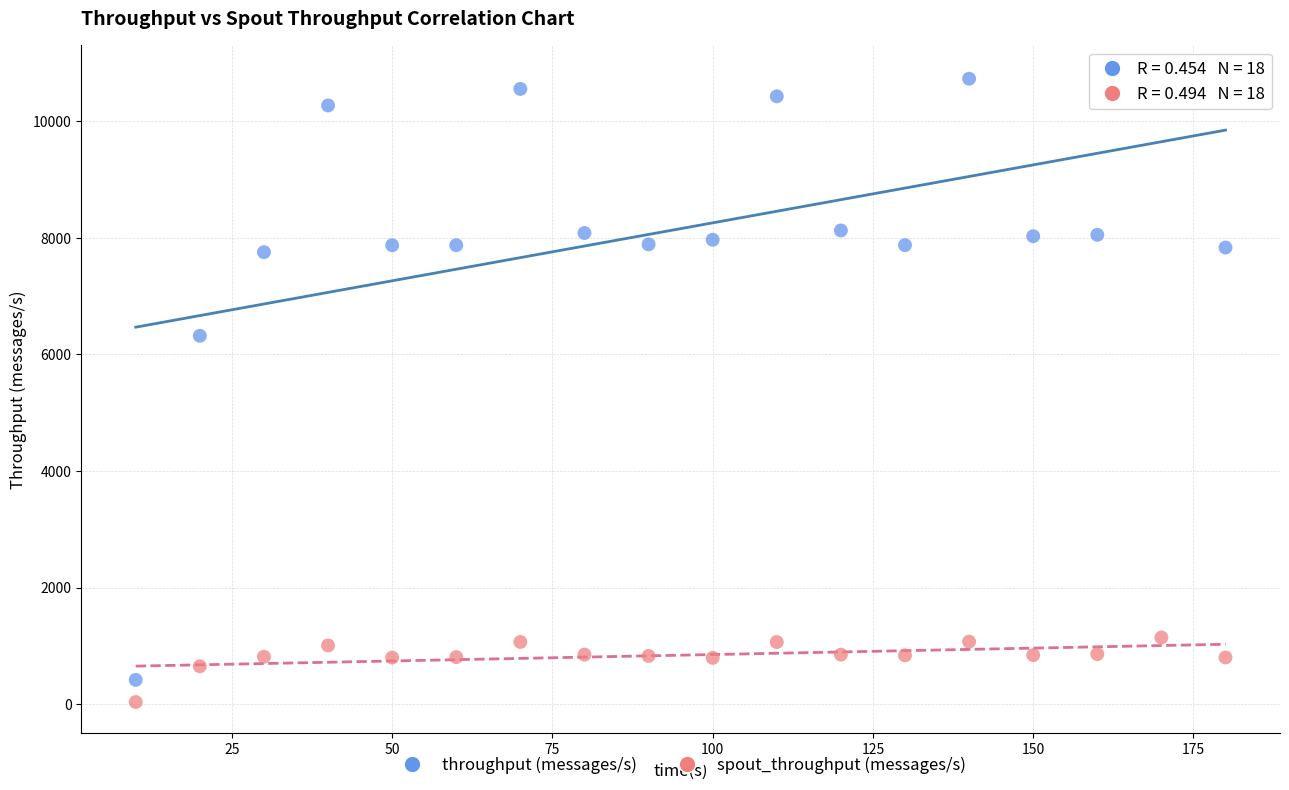

Which series has the widest spread of Y values?

throughput (messages/s)